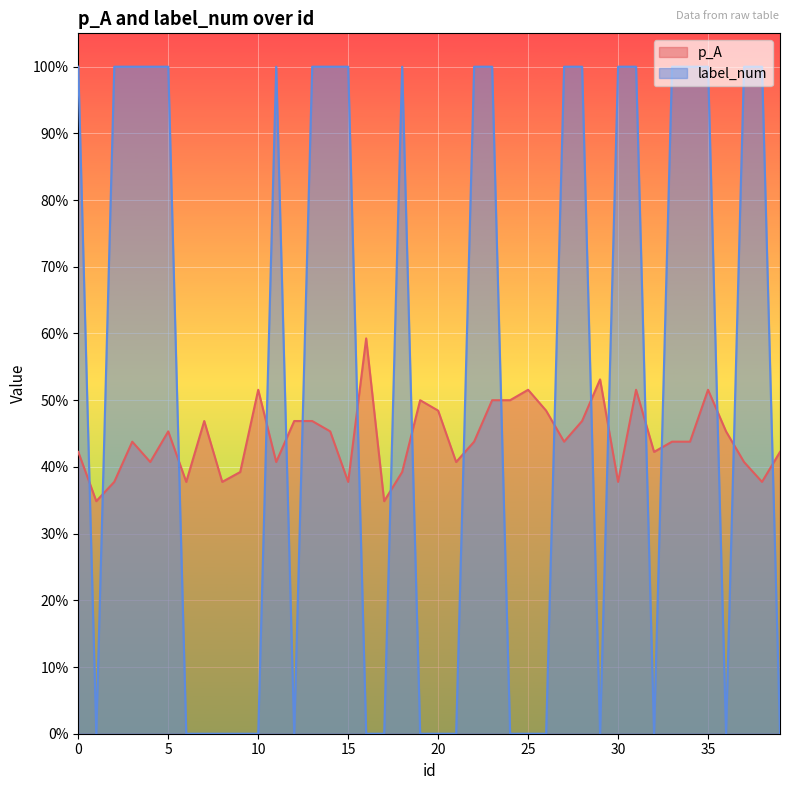

How many categories are shown in the chart?

40